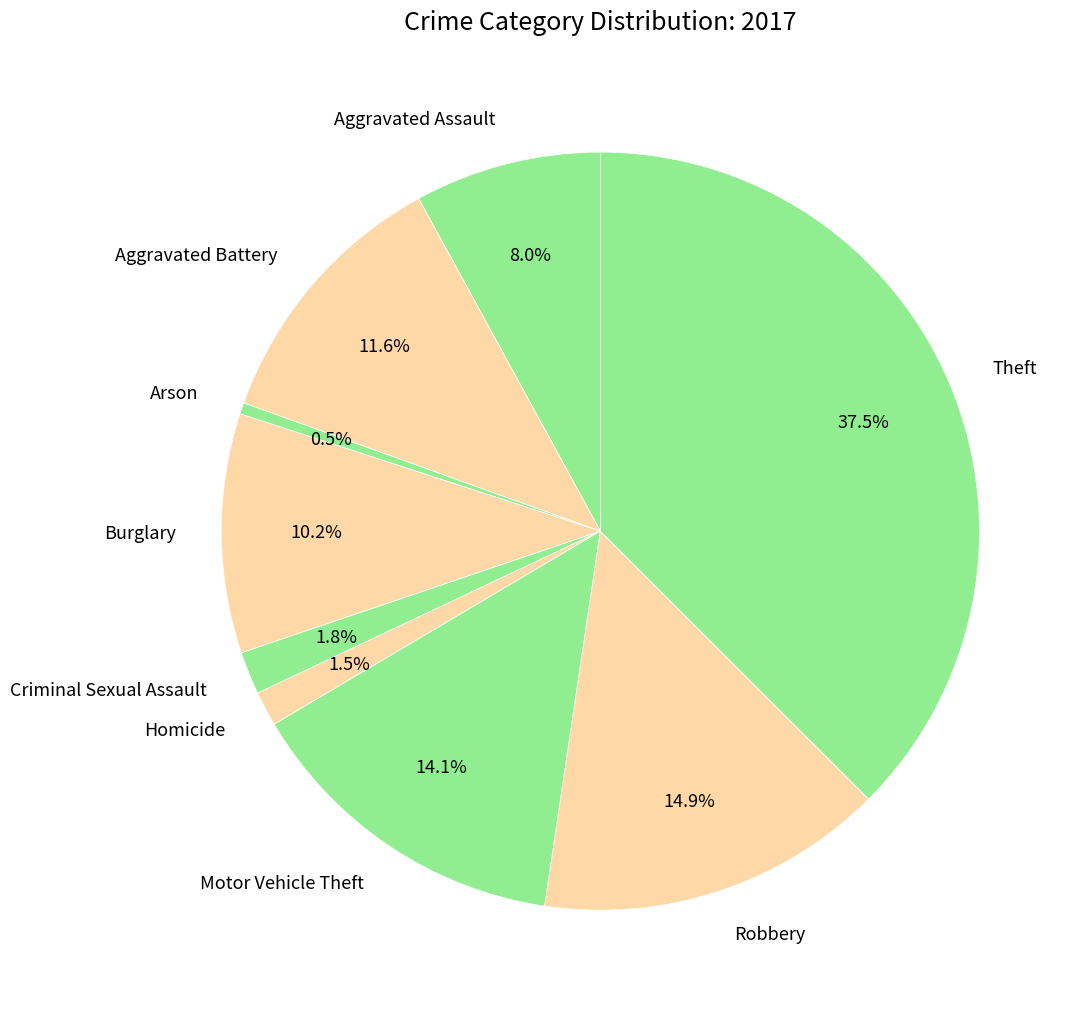

What percentage is the Robbery slice, to the nearest percent?

15%